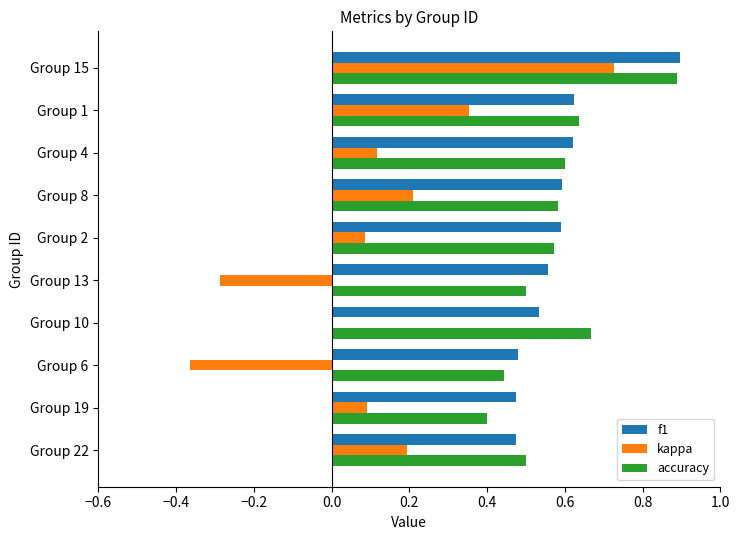

What is the sum of all f1 values?

5.8